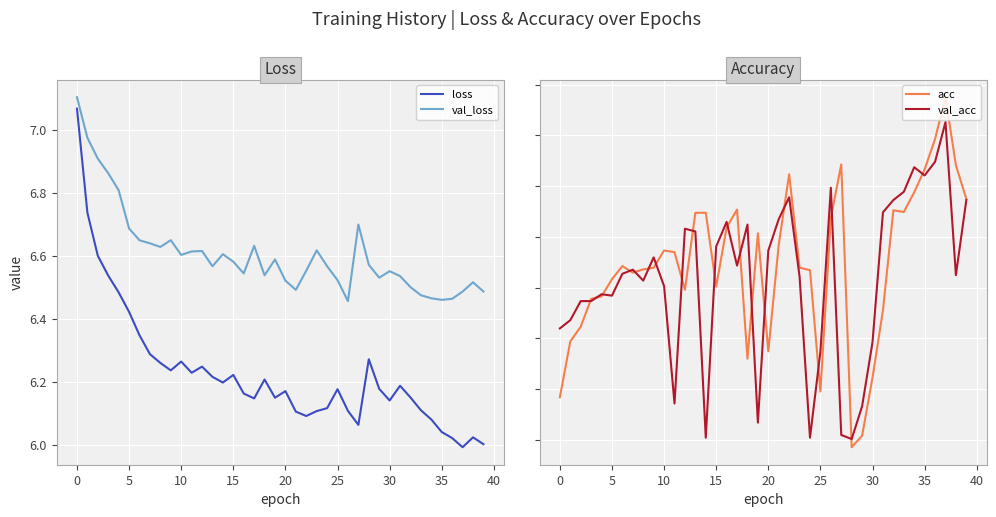

True or false: loss and val_loss cross at least once.

False